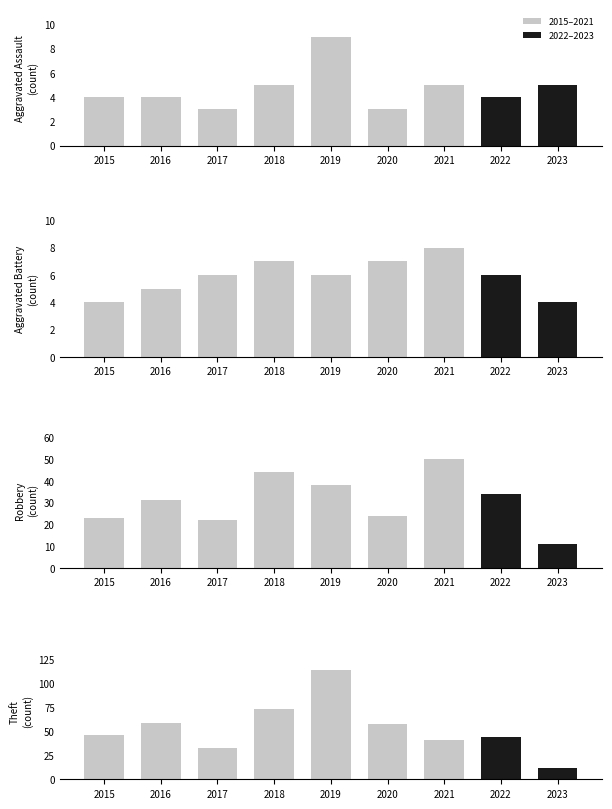

True or false: Theft has a value of 44 at 2022.

True